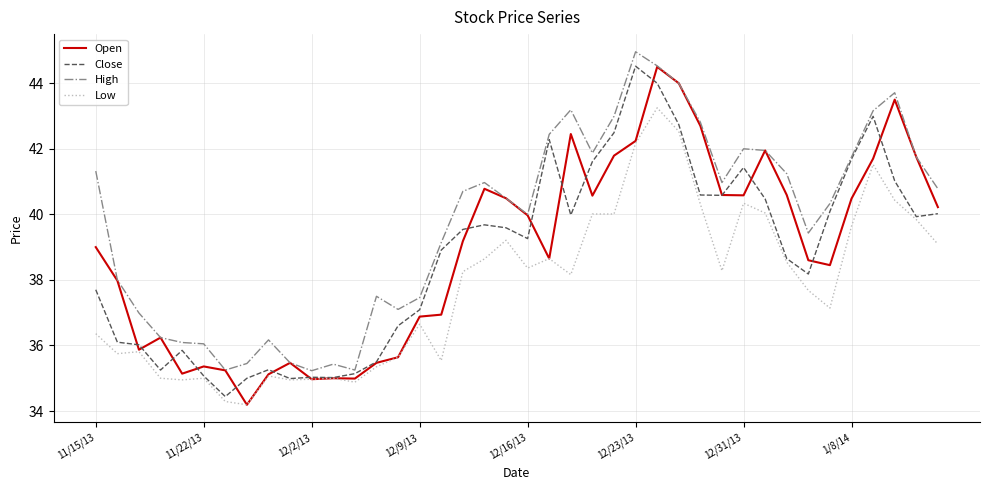

True or false: High and Low intersect in this chart.

False